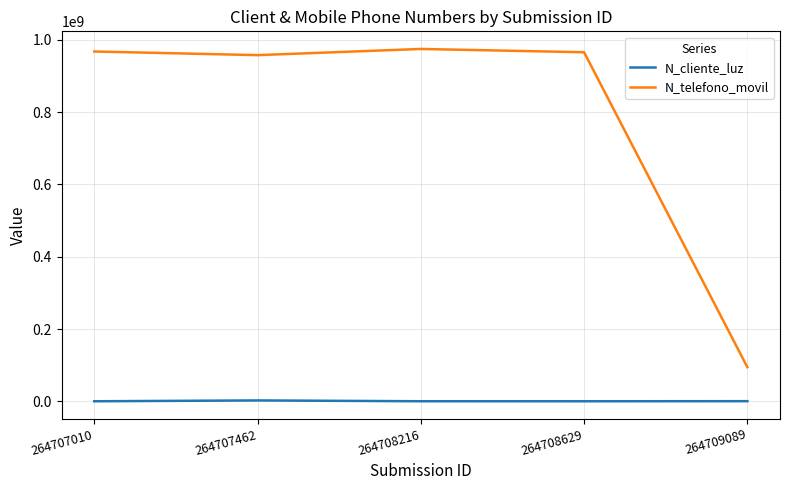

Which series has the largest total across all categories?

N_telefono_movil